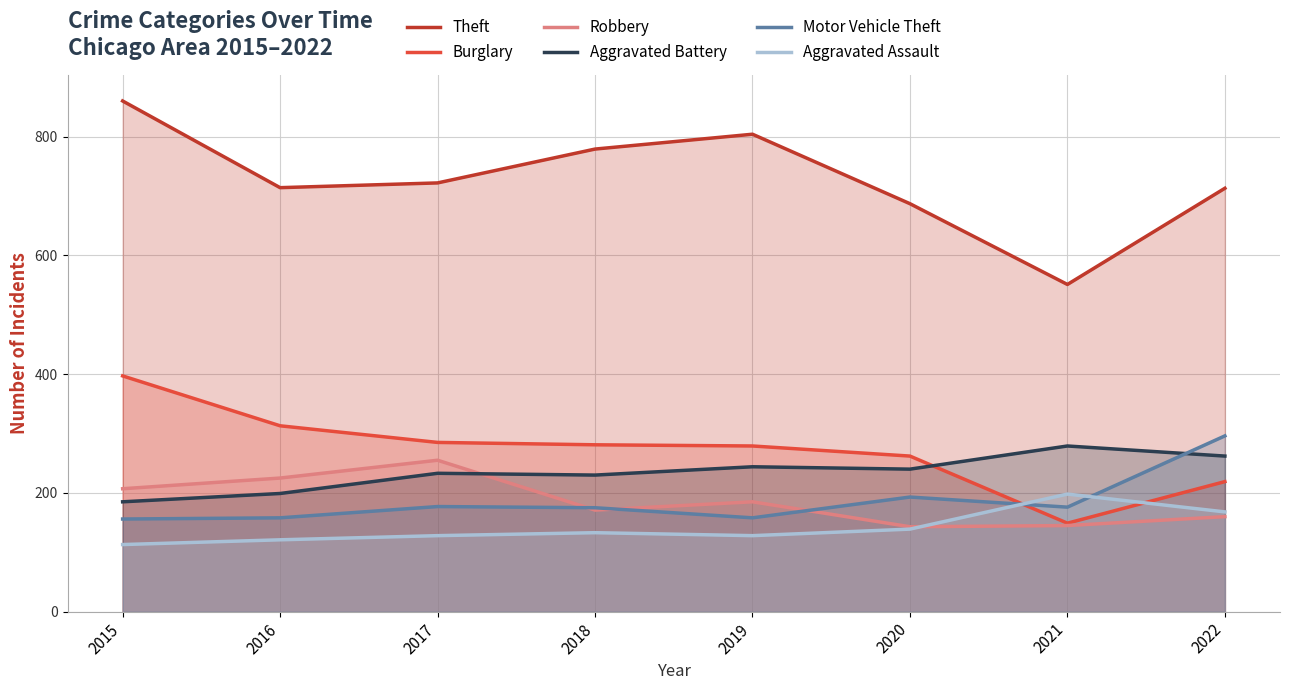

How many values in the Motor Vehicle Theft series are below 176?

4